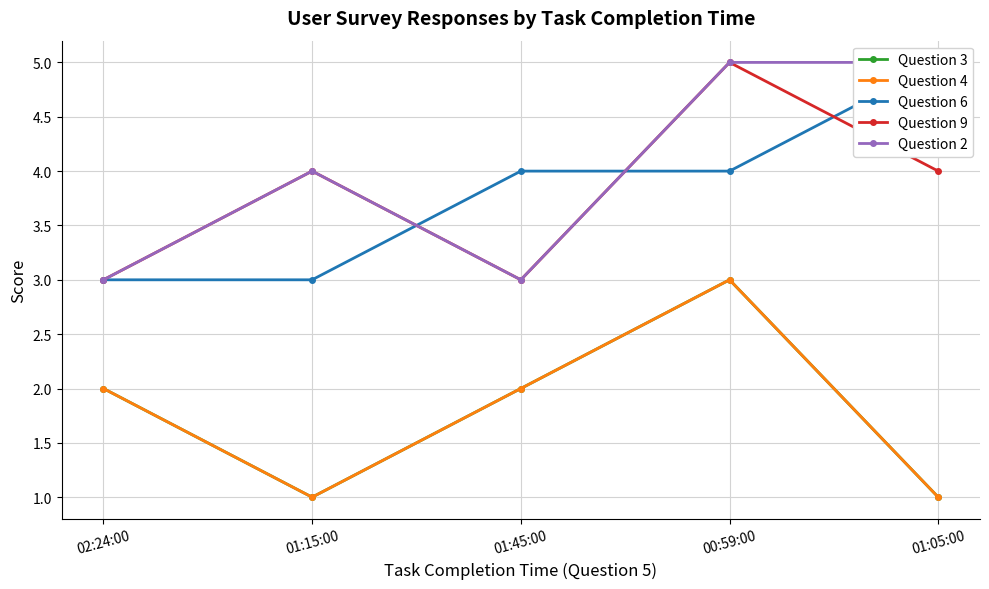

How many Question 4 values are between 1 and 2?

4